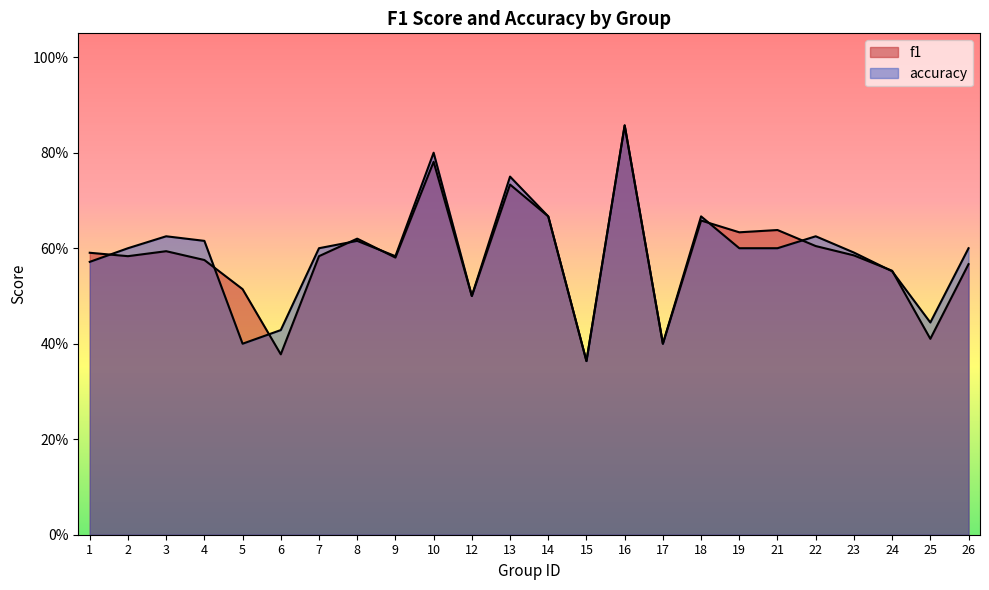

Rank the series by their average value, from highest to lowest.

accuracy, f1